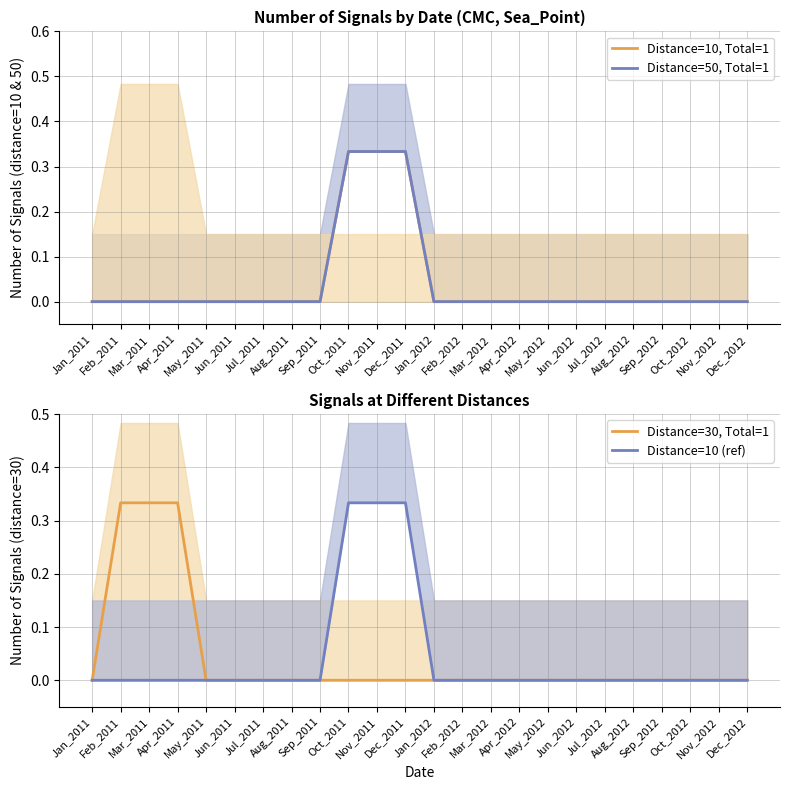

How many lines are shown in the chart?

4